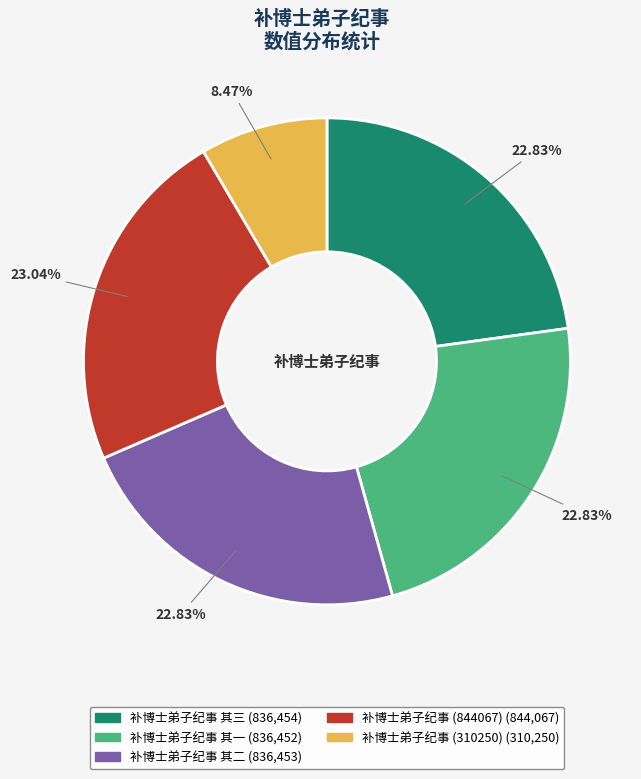

Which has a higher value, 补博士弟子纪事 其二 or 补博士弟子纪事 (310250)?

补博士弟子纪事 其二